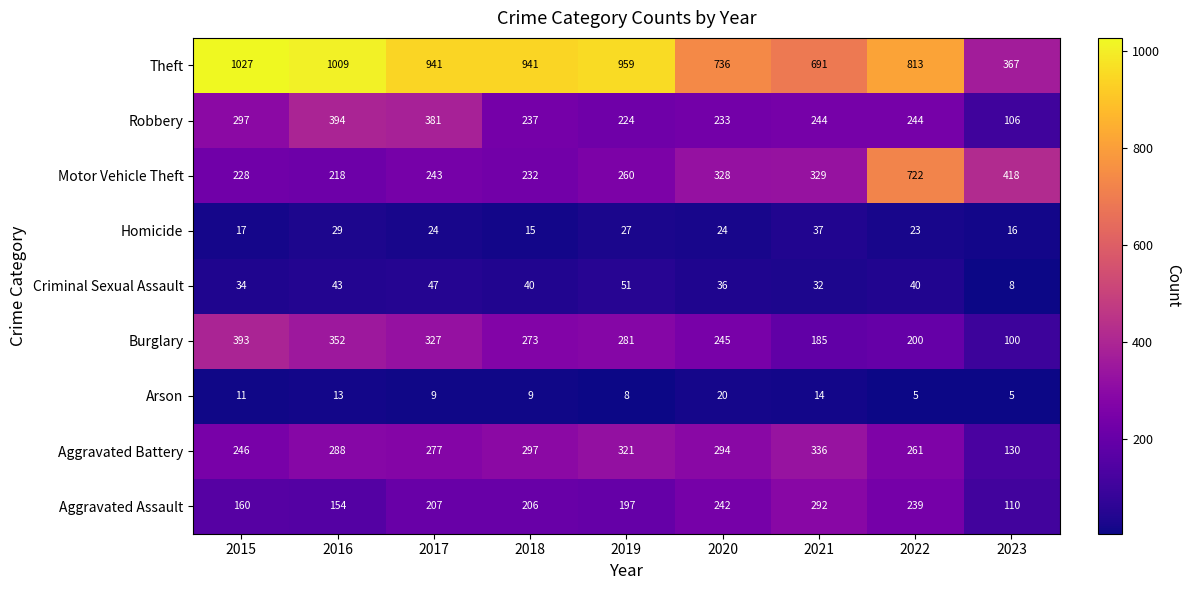

What is the average value of the Motor Vehicle Theft series?

331